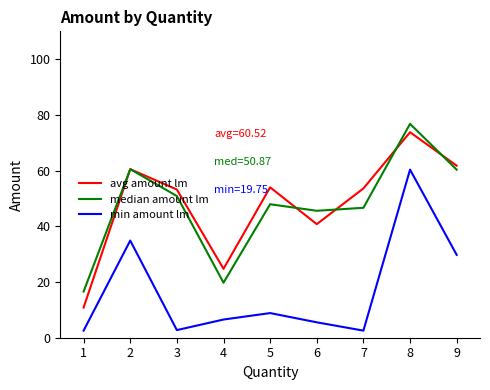

What is the difference between the median amount lm values at 6 and 8?

31.2